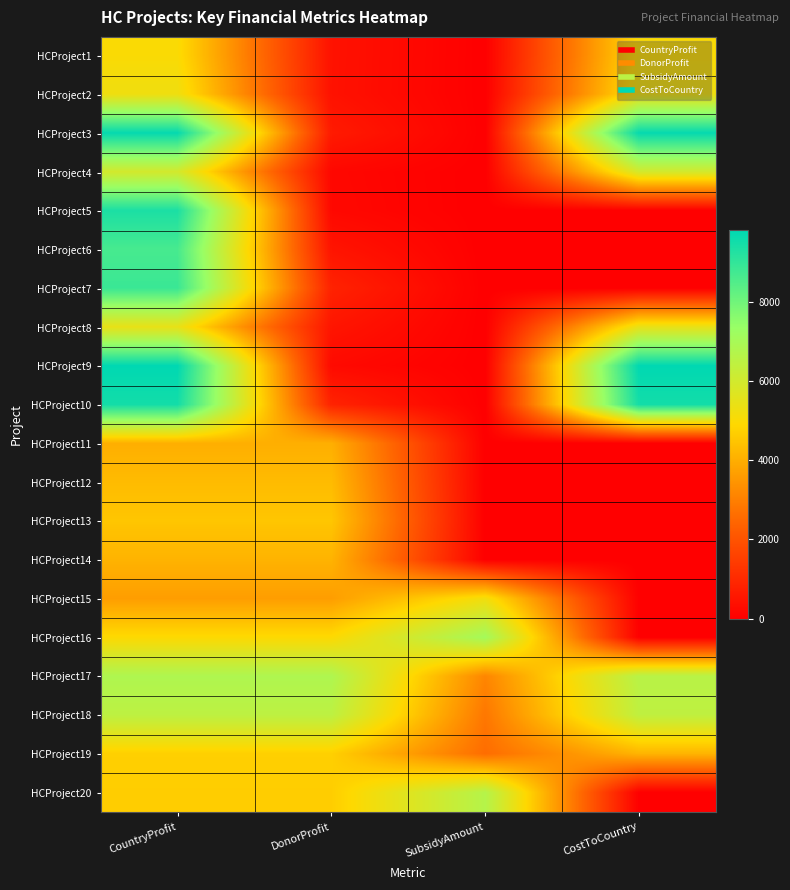

At CostToCountry, list the series in order from largest to smallest.

HCProject9, HCProject3, HCProject10, HCProject17, HCProject18, HCProject4, HCProject8, HCProject2, HCProject1, HCProject19, HCProject5, HCProject6, HCProject7, HCProject11, HCProject12, HCProject13, HCProject14, HCProject15, HCProject16, HCProject20